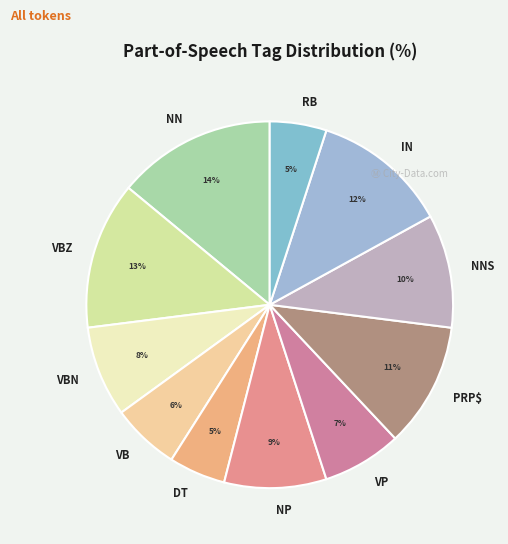

Is there any slice that represents more than half of the pie?

No